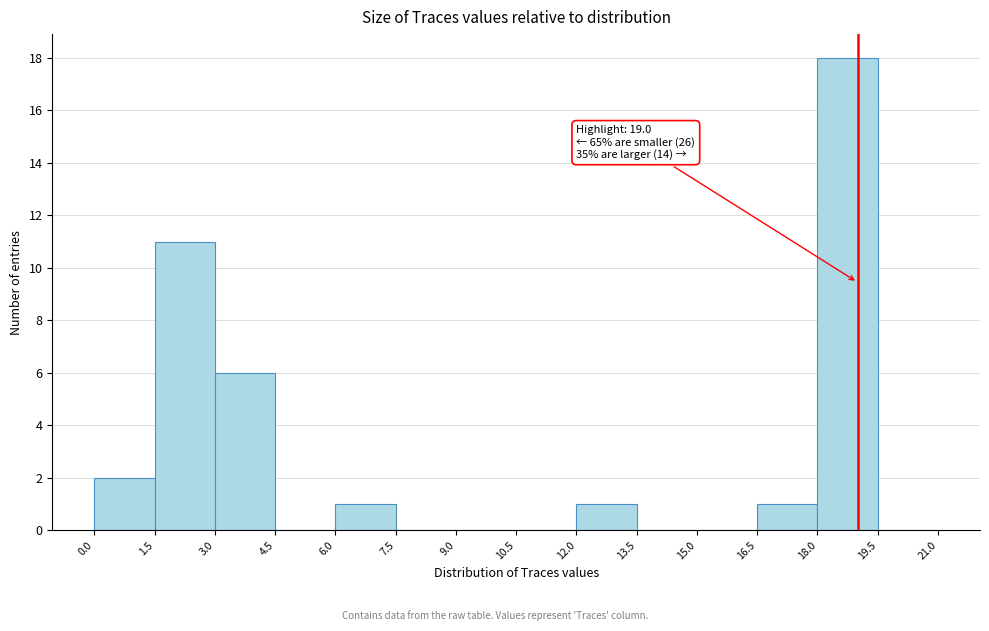

Which range on the x-axis has the tallest bar?

18.0 to 19.5